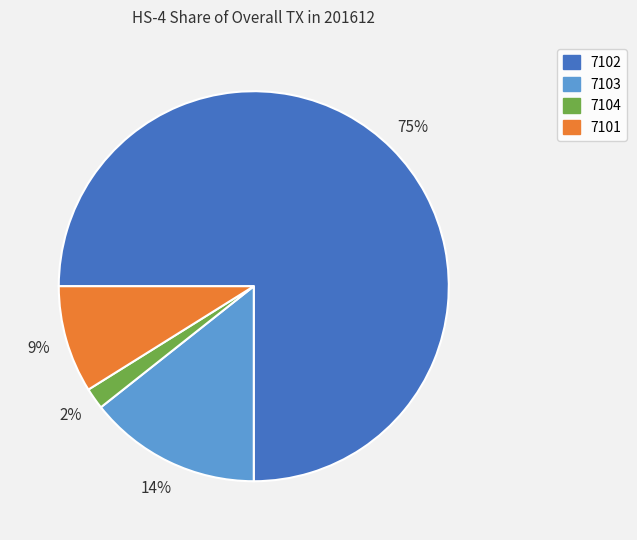

To the nearest percent, what percentage of the pie is 7103?

14%